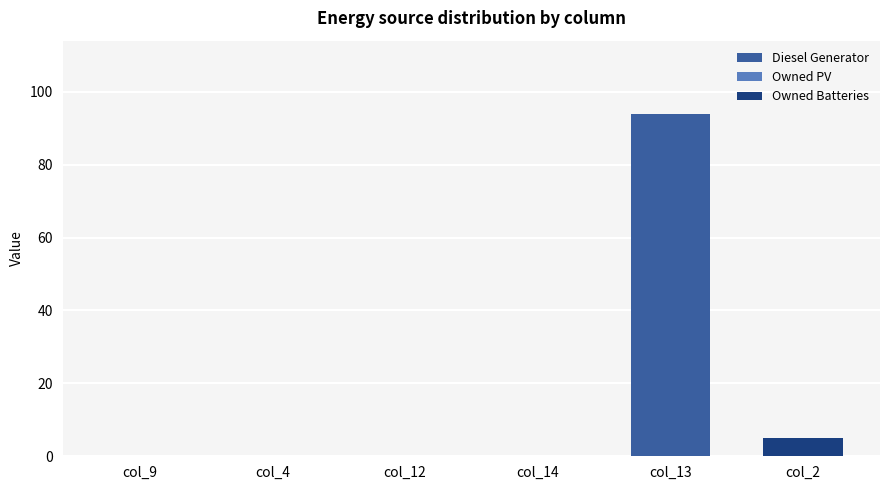

Does the chart contain any negative values?

No